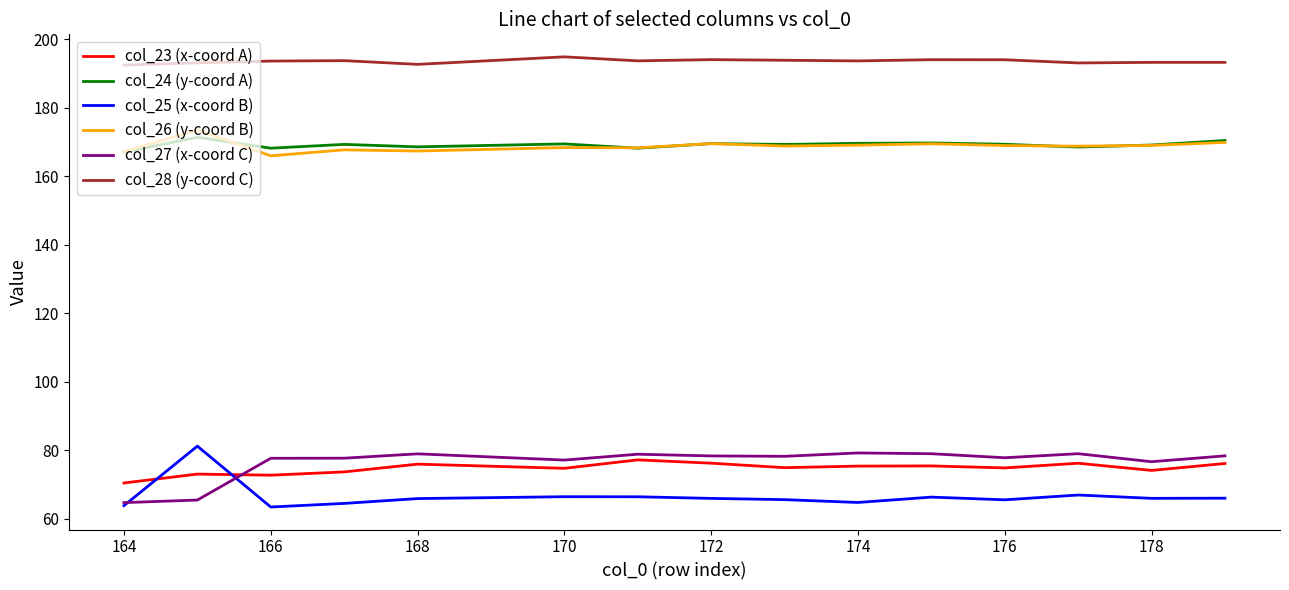

What is the average value of the col_25 (x-coord B) series?

66.6